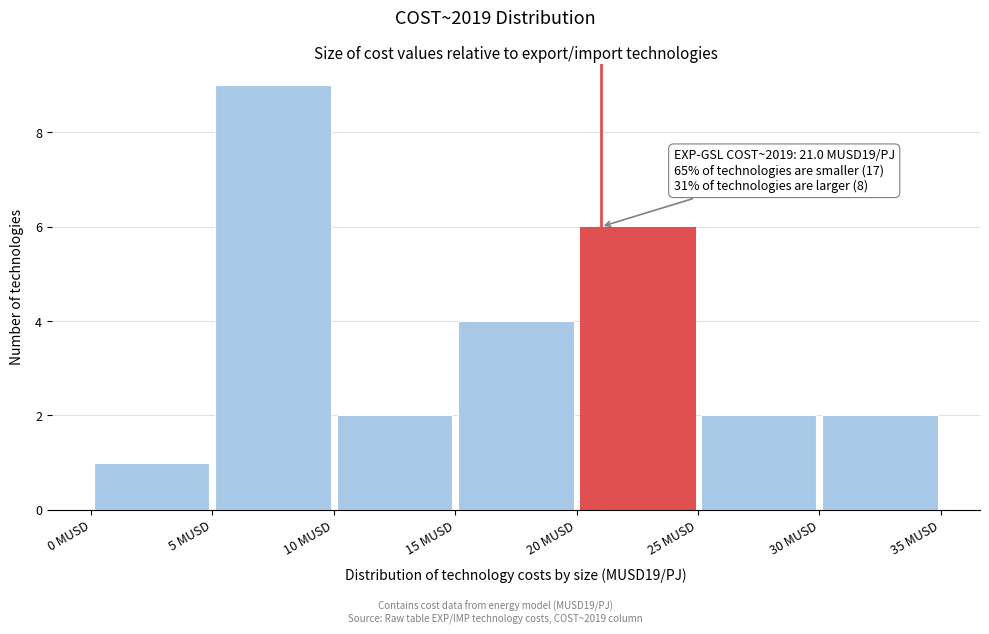

Over which range of the x-axis is the bar tallest?

5 to 10